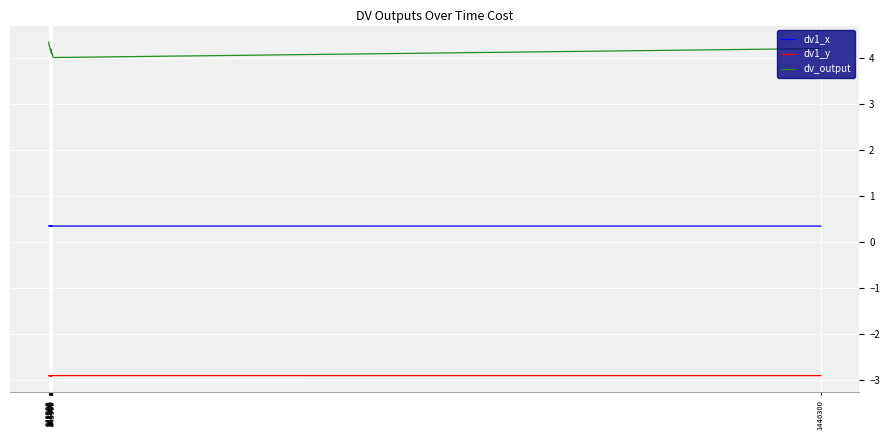

True or false: dv_output has more than 0 interior local peaks.

True